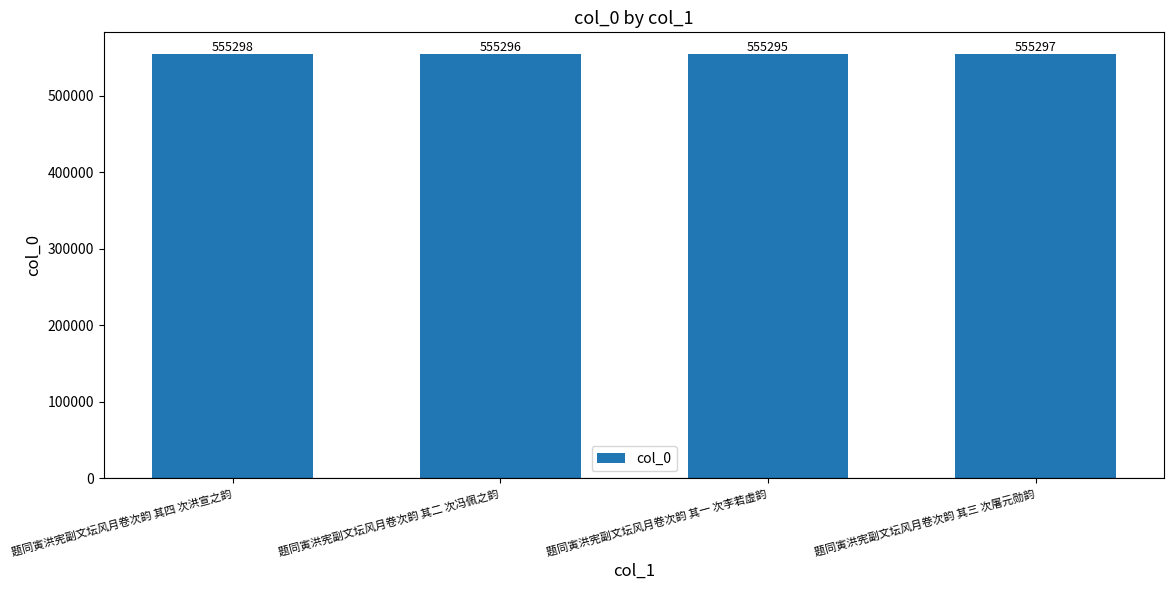

The value at 题同寅洪宪副文坛风月卷次韵 其二 次冯佩之韵 is 809948. True or false?

False